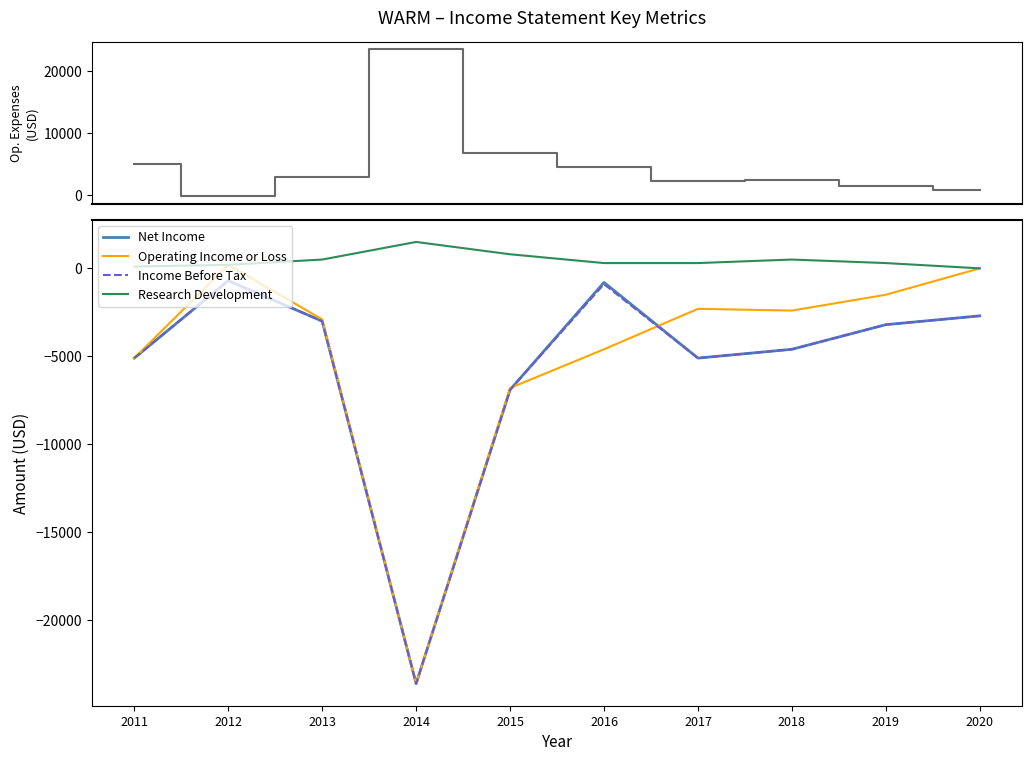

Which has a higher value, 2017 or 2015?

2015